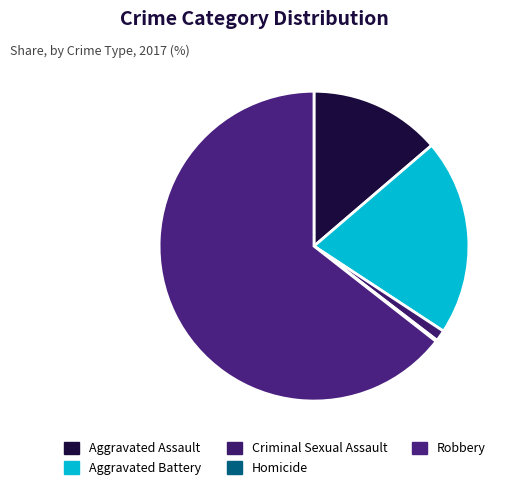

To the nearest percent, what portion does Aggravated Assault represent?

14%